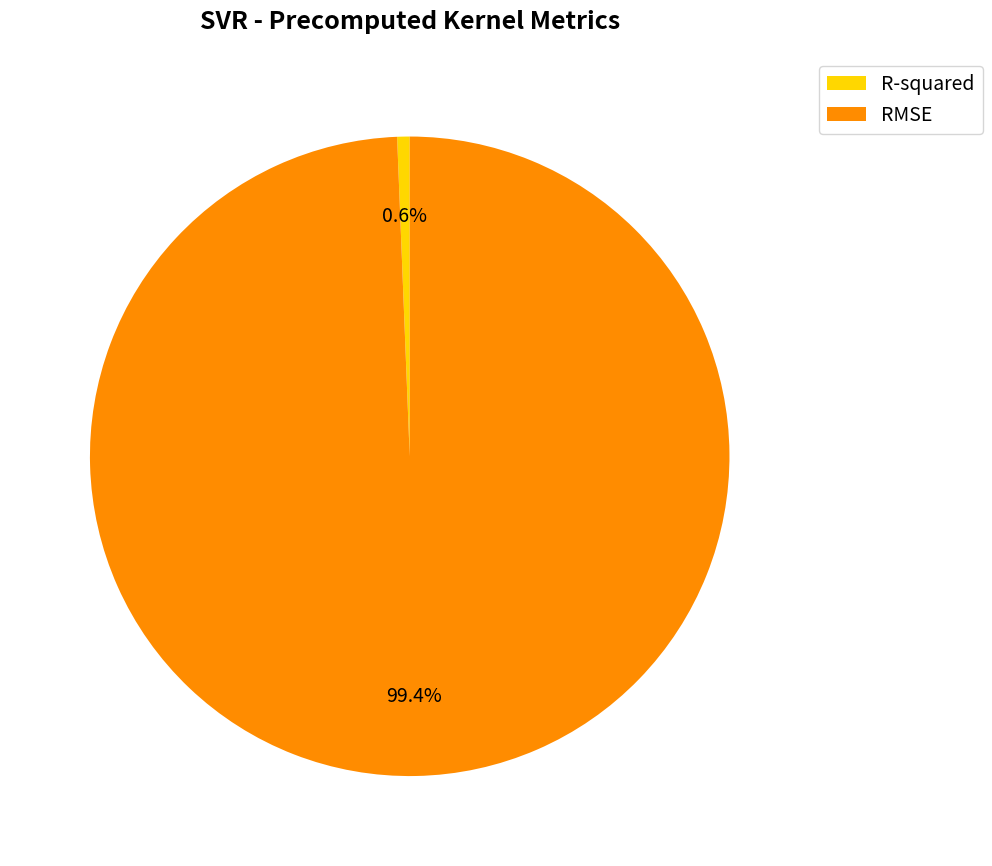

To the nearest percent, what portion does RMSE represent?

99%